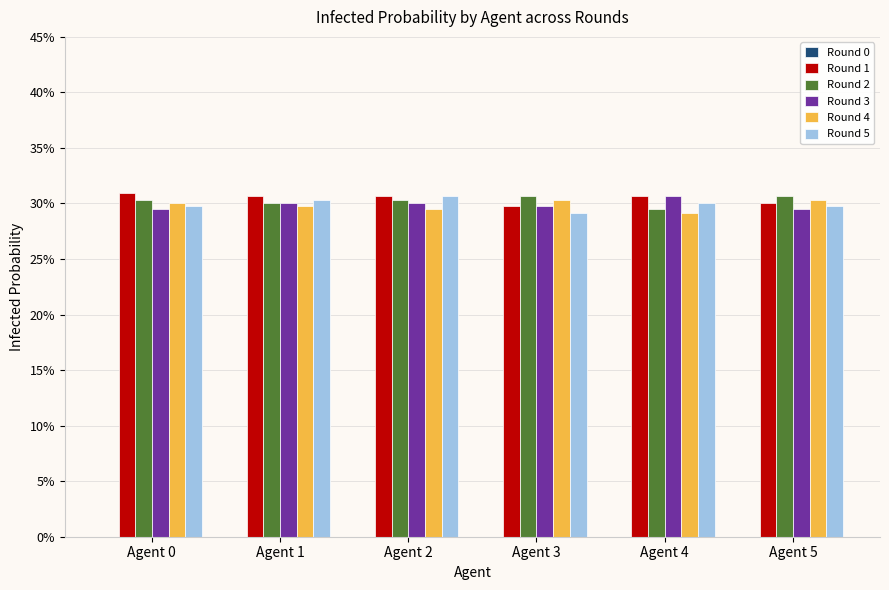

Does the chart contain stacked bars?

No